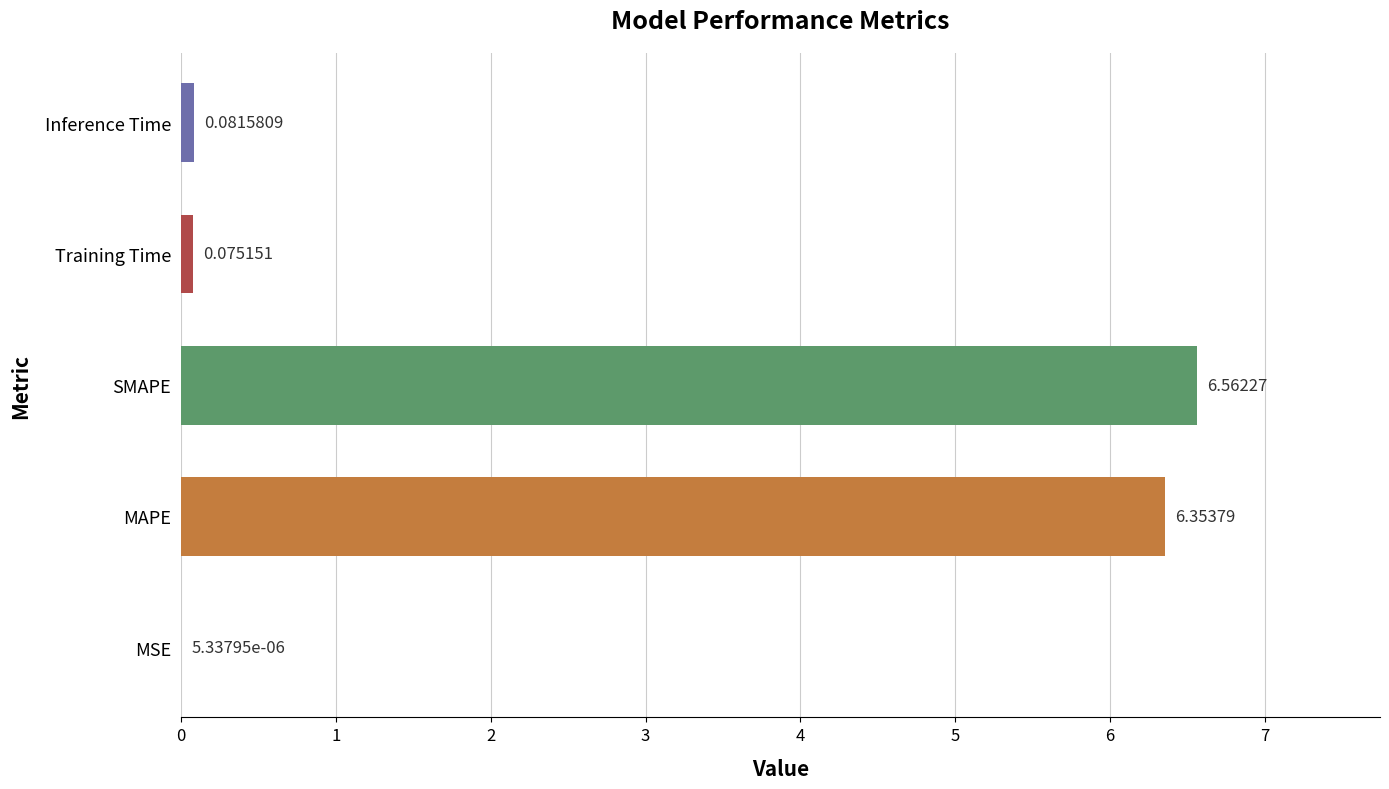

Which category has the highest value across all series?

SMAPE